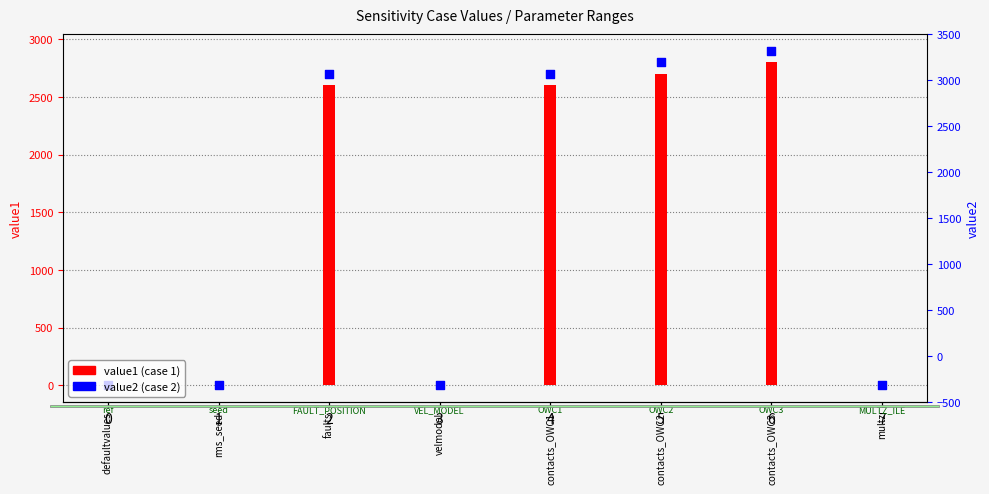

At how many categories does at least one series exceed 304?

4